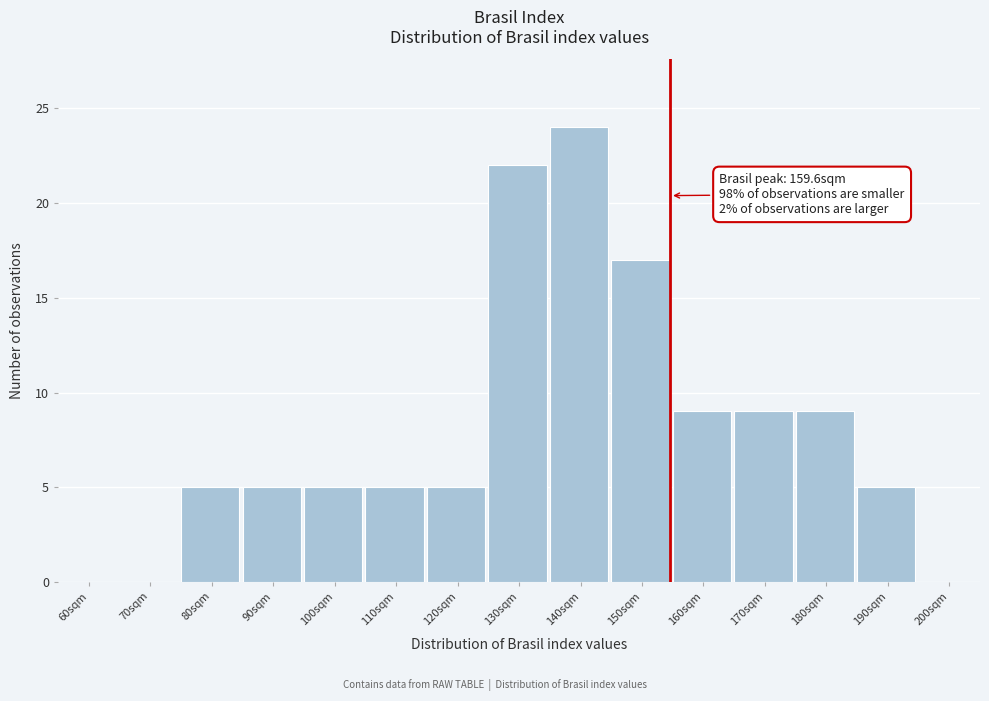

Reading right to left, what are all the values shown in this chart?

200sqm=0	190sqm=5	180sqm=9	170sqm=9	160sqm=9	150sqm=17	140sqm=24	130sqm=22	120sqm=5	110sqm=5	100sqm=5	90sqm=5	80sqm=5	70sqm=0	60sqm=0